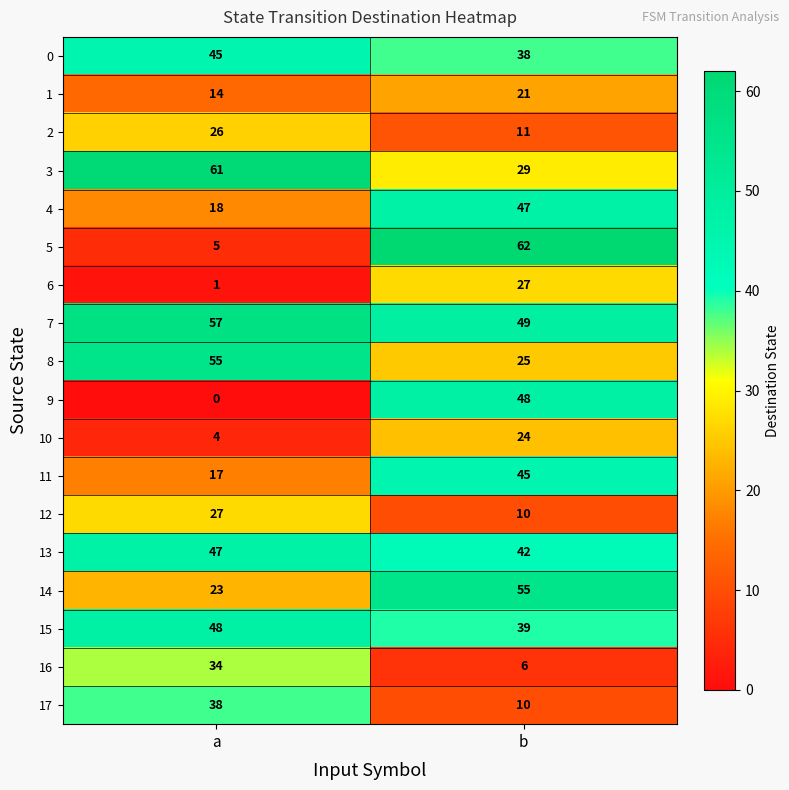

The 17 series shows 10 at b. True or false?

True